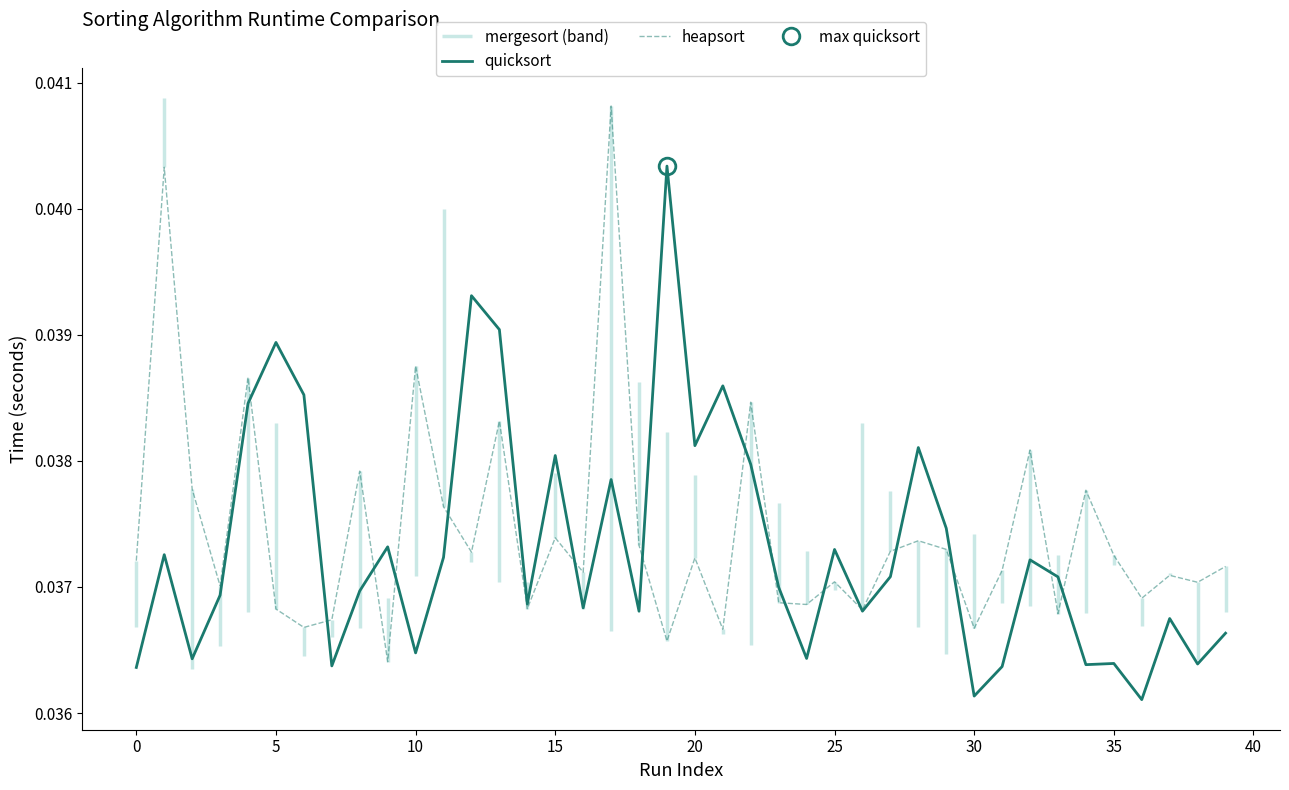

True or false: heapsort has more than 0 interior local peaks.

True